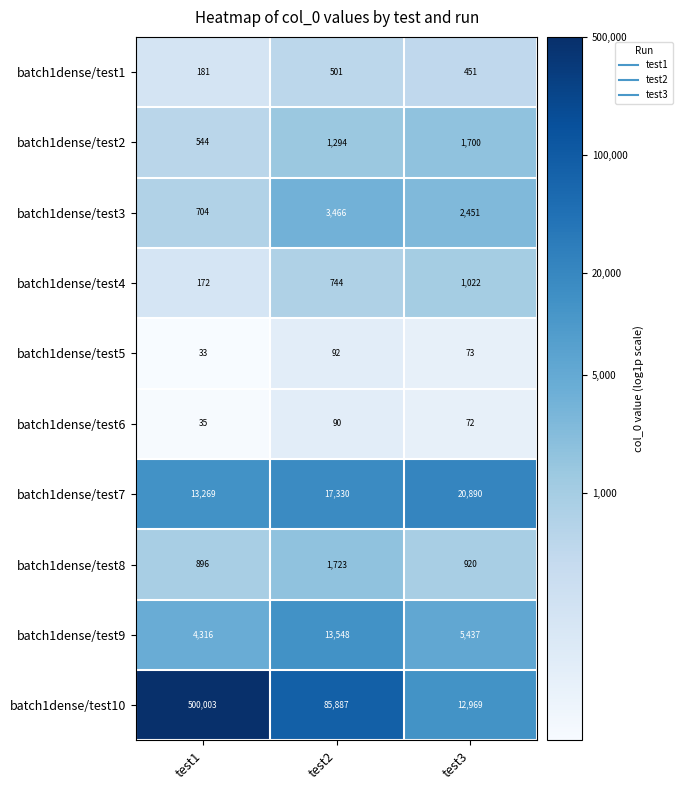

Reading left to right, extract all data points from this chart.

batch1dense/test1: 181	501	451
batch1dense/test2: 544	1294	1700
batch1dense/test3: 704	3466	2451
batch1dense/test4: 172	744	1022
batch1dense/test5: 33	92	73
batch1dense/test6: 35	90	72
batch1dense/test7: 13269	17330	20890
batch1dense/test8: 896	1723	920
batch1dense/test9: 4316	13548	5437
batch1dense/test10: 500003	85887	12969